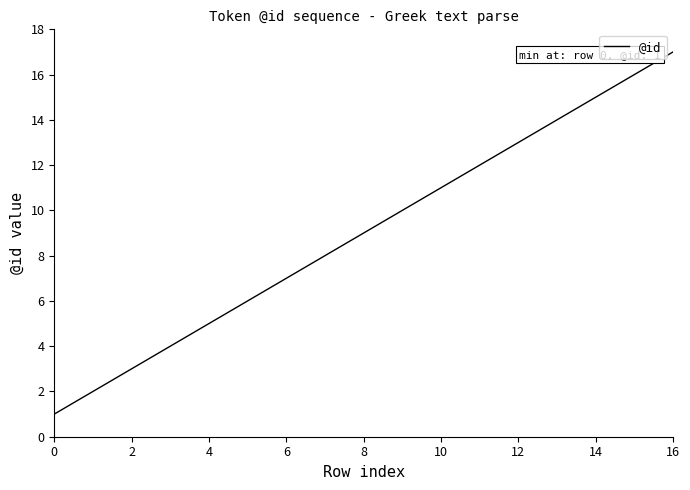

What is the greatest value displayed?

17